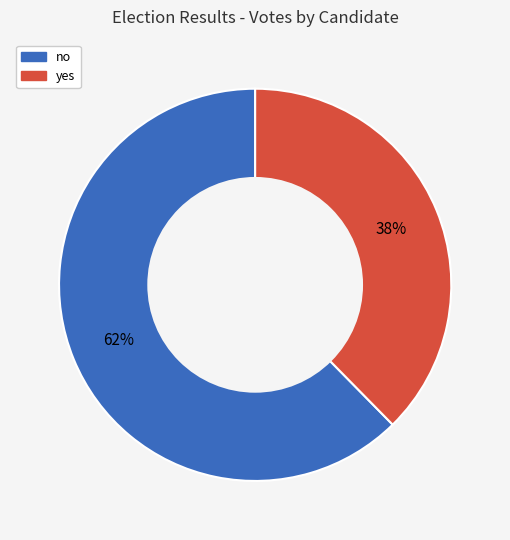

Which slice represents more than half of the pie?

no